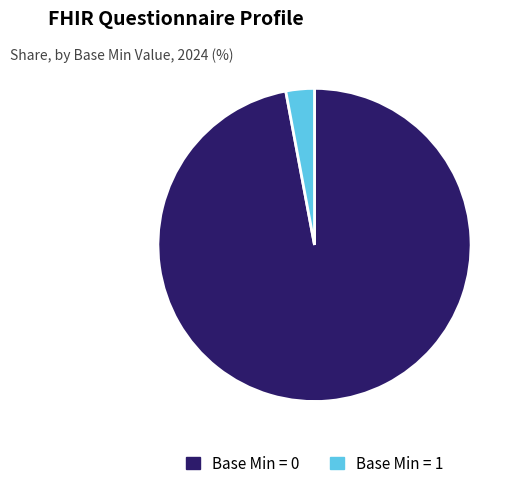

Is the sum of Base Min = 1 and Base Min = 0 greater than half?

Yes